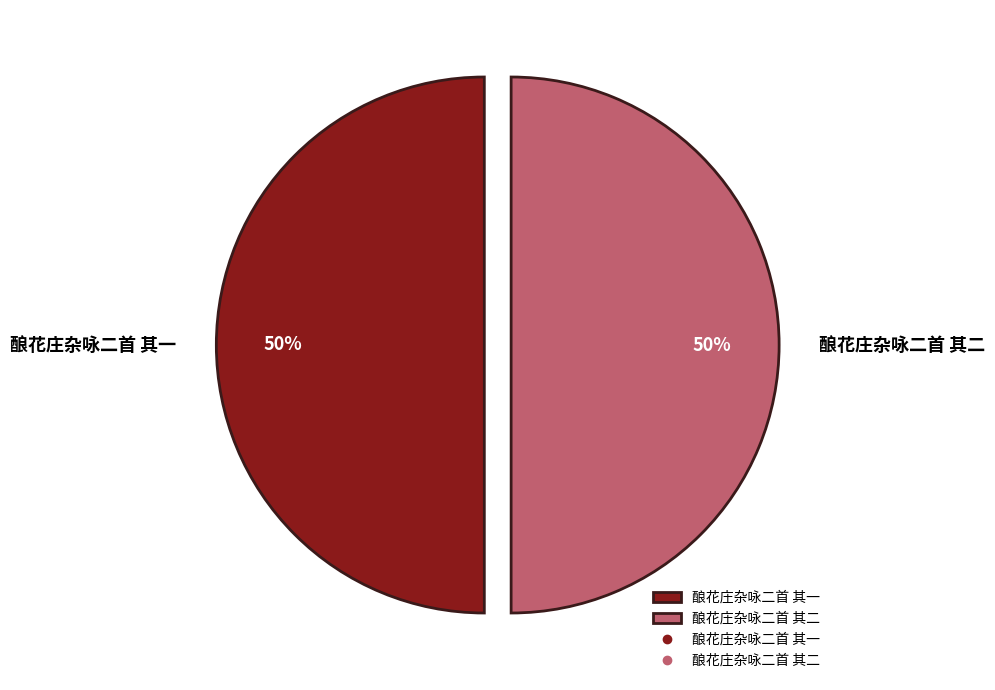

Do 酿花庄杂咏二首 其一 and 酿花庄杂咏二首 其二 together represent more than half of the pie?

Yes